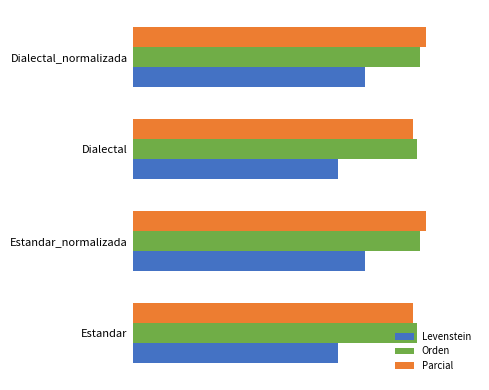

Which series has the largest total across all categories?

Parcial